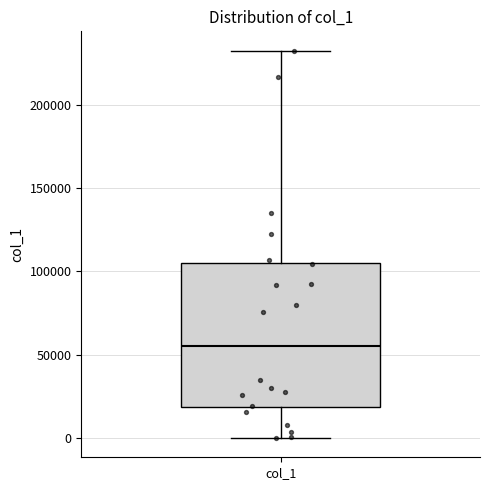

Read this box plot against the y-axis: the position of the median line, the range covered by the box, and the ends of both whiskers. The values are not printed on the chart, so give them approximately, as read against the axis.

median 55000, box 20000 to 105000, whiskers 0 to 235000